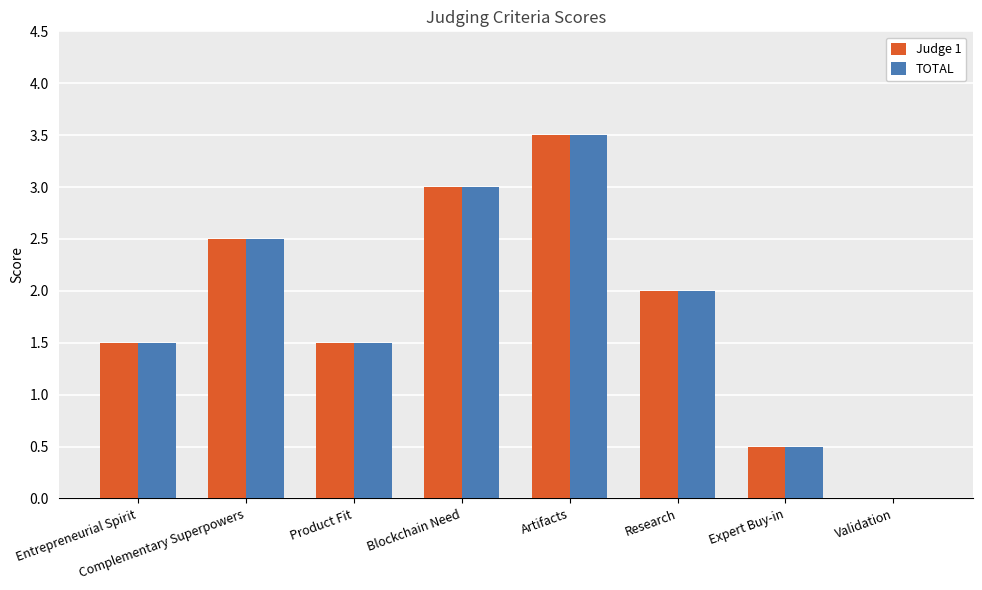

The value of Judge 1 at Blockchain Need is 1.6. True or false?

False